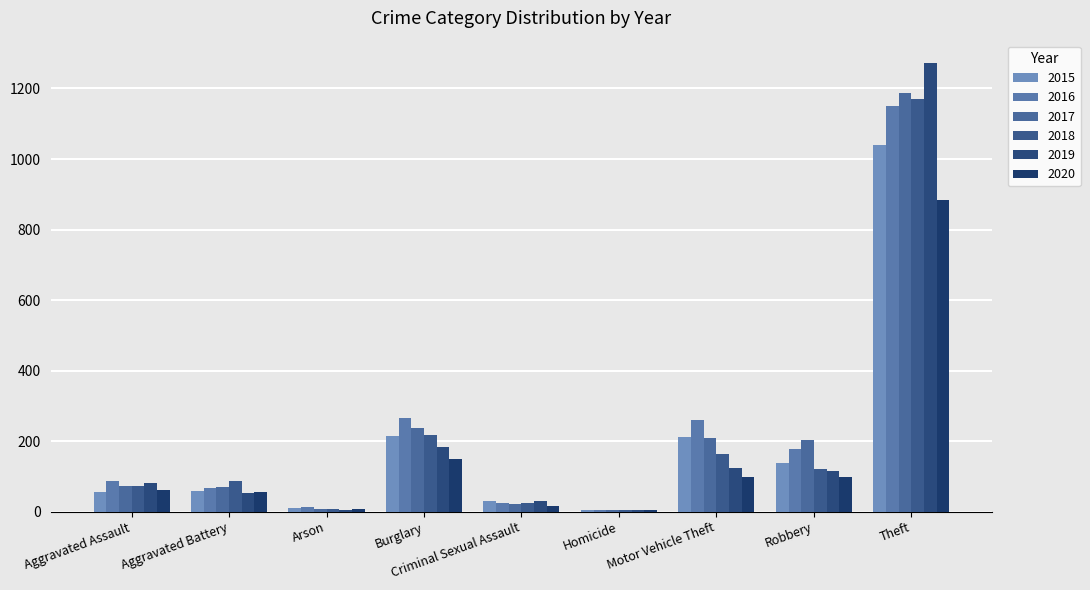

At which label does 2020 first exceed 62?

Burglary